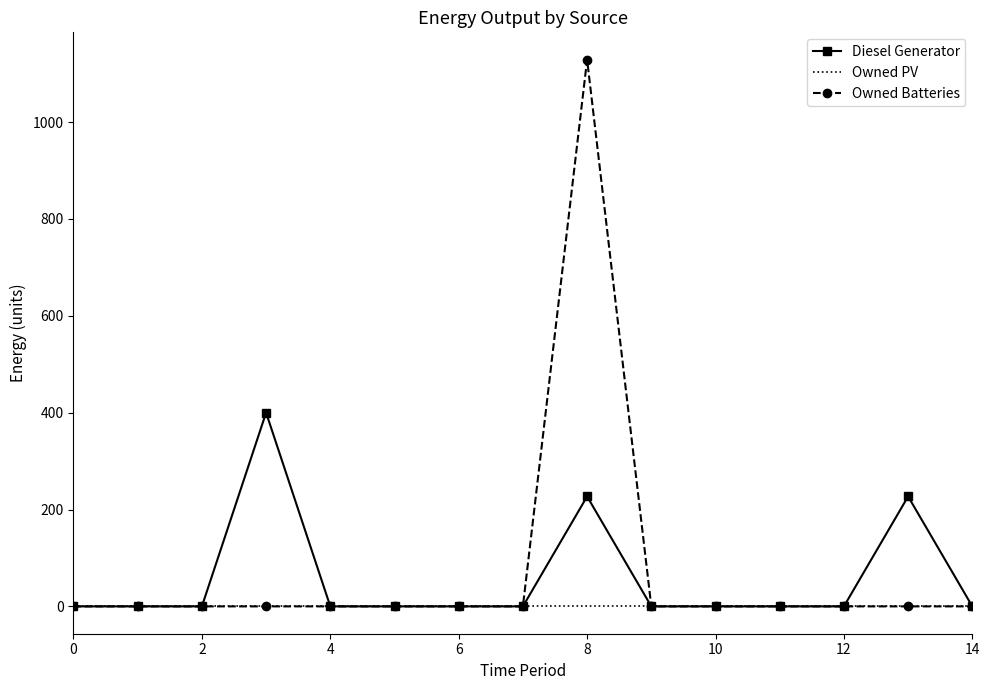

List the series in order of their overall mean, highest first.

Owned Batteries, Diesel Generator, Owned PV